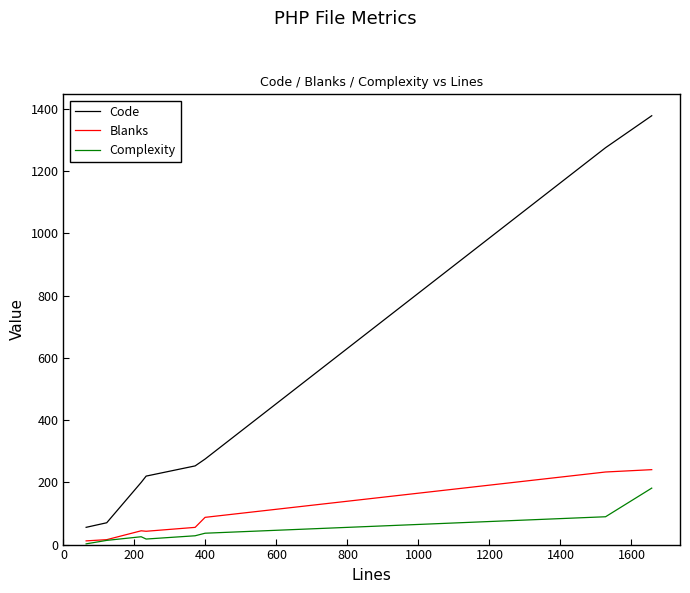

What are all the series names shown in the legend?

Code, Blanks, Complexity